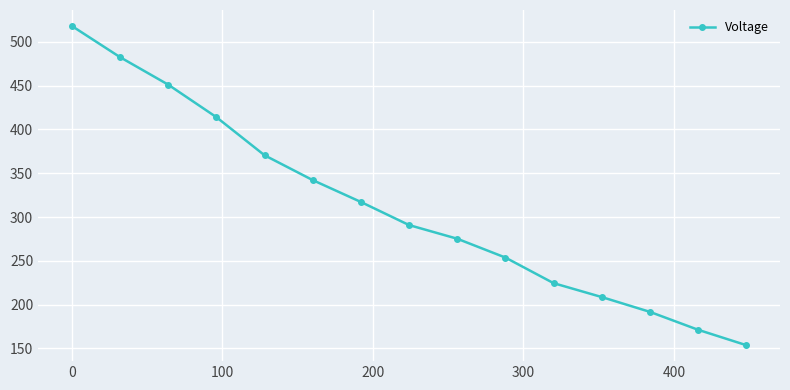

Reading left to right, what are all the values shown in this chart?

518.2	482.6	451.2	414.1	370.5	342.2	317.2	290.8	275.2	253.7	224.5	208.6	191.7	171.3	153.7